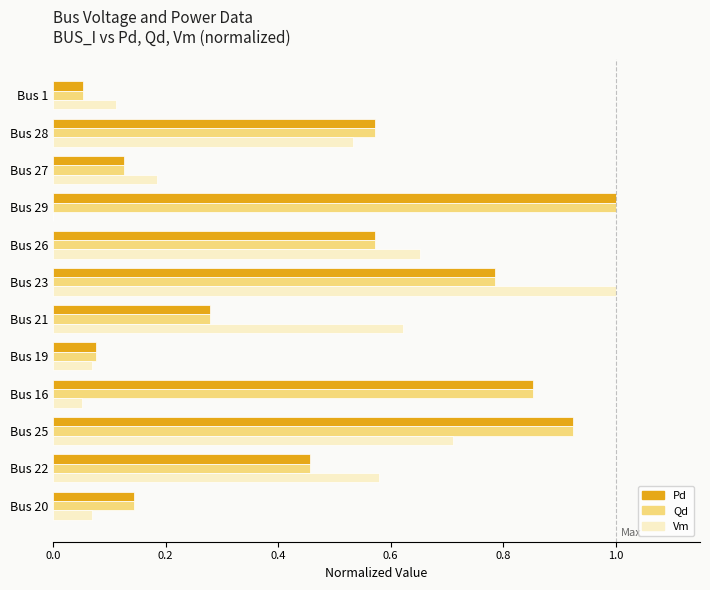

What is the sum of the Pd values at Bus 16 and Bus 27?

1.0